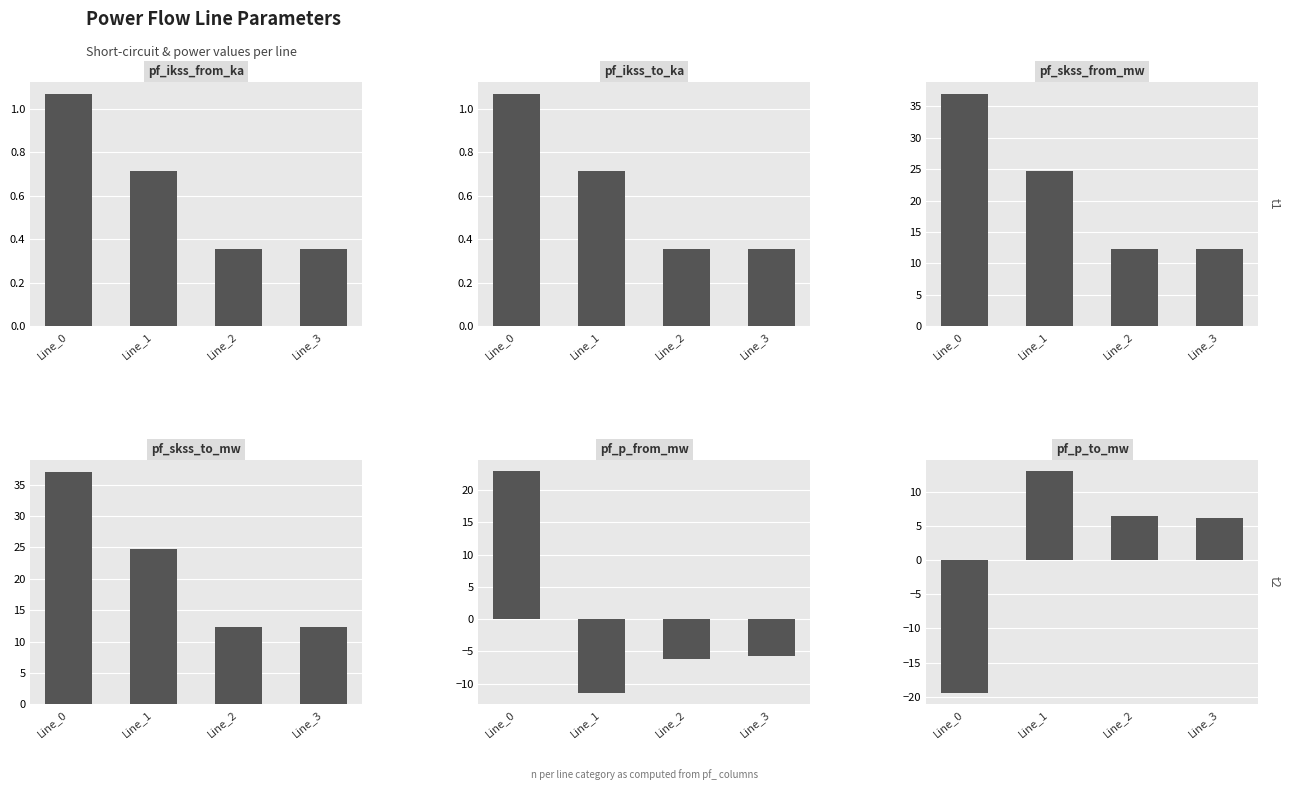

The value of pf_skss_from_mw at Line_2 is 19.6. True or false?

False